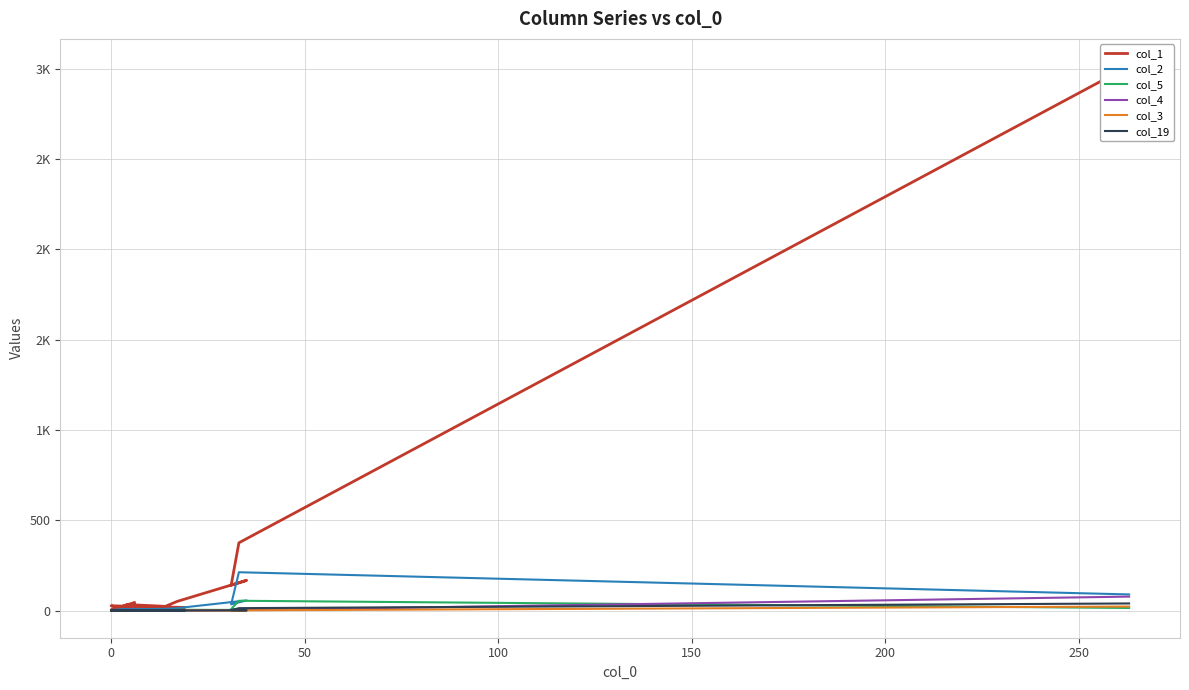

The col_1 series shows 27 at 300. True or false?

False